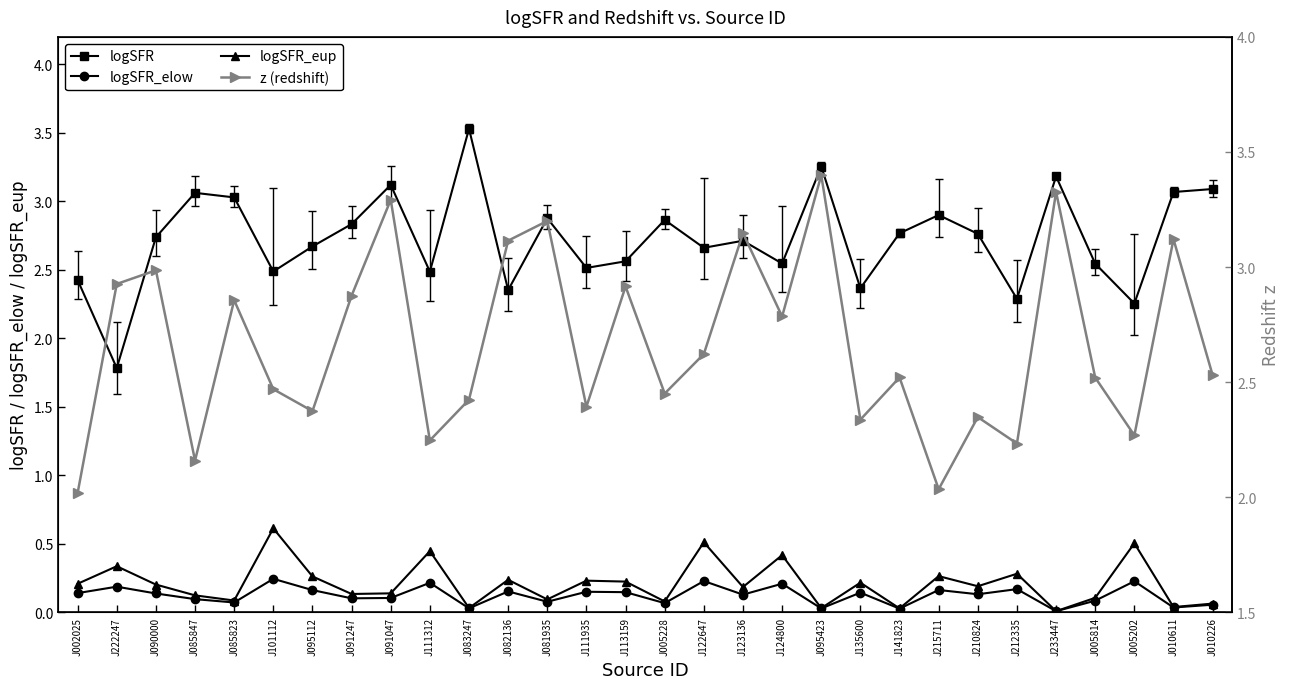

Reading right to left, transcribe all the data shown in this chart.

logSFR: J010226=3.1	J010611=3.1	J005202=2.3	J005814=2.5	J233447=3.2	J212335=2.3	J210824=2.8	J215711=2.9	J141823=2.8	J135600=2.4	J095423=3.3	J124800=2.5	J123136=2.7	J122647=2.7	J005228=2.9	J113159=2.6	J111935=2.5	J081935=2.9	J082136=2.4	J083247=3.5	J111312=2.5	J091047=3.1	J091247=2.8	J095112=2.7	J101112=2.5	J085823=3.0	J085847=3.1	J090000=2.7	J222247=1.8	J002025=2.4
logSFR_elow: J010226=0.1	J010611=0.0	J005202=0.2	J005814=0.1	J233447=0.0	J212335=0.2	J210824=0.1	J215711=0.2	J141823=0.0	J135600=0.1	J095423=0.0	J124800=0.2	J123136=0.1	J122647=0.2	J005228=0.1	J113159=0.1	J111935=0.2	J081935=0.1	J082136=0.2	J083247=0.0	J111312=0.2	J091047=0.1	J091247=0.1	J095112=0.2	J101112=0.2	J085823=0.1	J085847=0.1	J090000=0.1	J222247=0.2	J002025=0.1
logSFR_eup: J010226=0.1	J010611=0.0	J005202=0.5	J005814=0.1	J233447=0.0	J212335=0.3	J210824=0.2	J215711=0.3	J141823=0.0	J135600=0.2	J095423=0.0	J124800=0.4	J123136=0.2	J122647=0.5	J005228=0.1	J113159=0.2	J111935=0.2	J081935=0.1	J082136=0.2	J083247=0.0	J111312=0.4	J091047=0.1	J091247=0.1	J095112=0.3	J101112=0.6	J085823=0.1	J085847=0.1	J090000=0.2	J222247=0.3	J002025=0.2
z (redshift): J010226=2.5	J010611=3.1	J005202=2.3	J005814=2.5	J233447=3.3	J212335=2.2	J210824=2.3	J215711=2.0	J141823=2.5	J135600=2.3	J095423=3.4	J124800=2.8	J123136=3.1	J122647=2.6	J005228=2.5	J113159=2.9	J111935=2.4	J081935=3.2	J082136=3.1	J083247=2.4	J111312=2.2	J091047=3.3	J091247=2.9	J095112=2.4	J101112=2.5	J085823=2.9	J085847=2.2	J090000=3.0	J222247=2.9	J002025=2.0